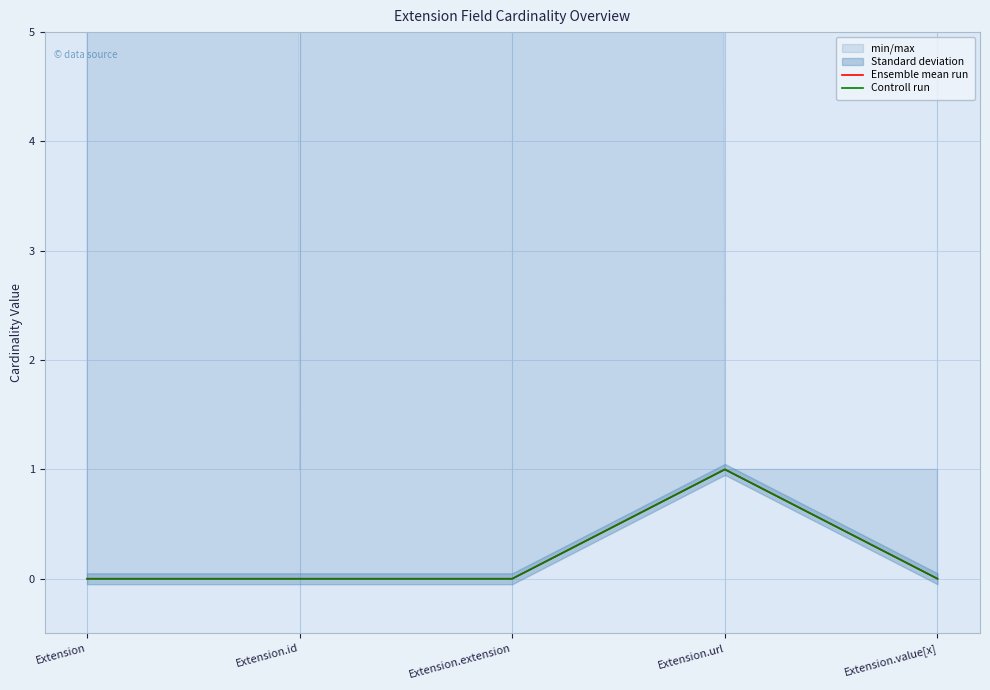

What is the sum of the Controll run values at Extension.url and Extension.extension?

1